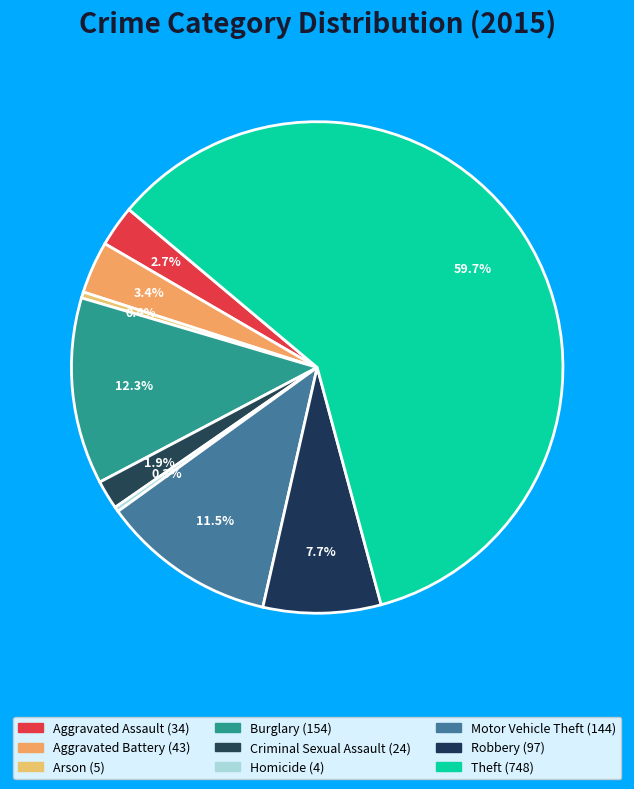

Rank the categories by value from highest to lowest.

Theft, Burglary, Motor Vehicle Theft, Robbery, Aggravated Battery, Aggravated Assault, Criminal Sexual Assault, Arson, Homicide